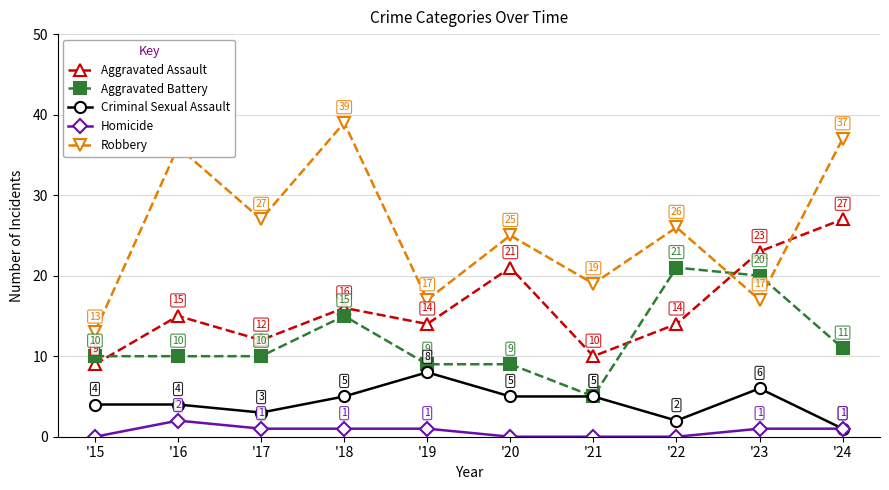

Reading left to right, list all the values displayed in this chart.

Aggravated Assault: '15=9	'16=15	'17=12	'18=16	'19=14	'20=21	'21=10	'22=14	'23=23	'24=27
Aggravated Battery: '15=10	'16=10	'17=10	'18=15	'19=9	'20=9	'21=5	'22=21	'23=20	'24=11
Criminal Sexual Assault: '15=4	'16=4	'17=3	'18=5	'19=8	'20=5	'21=5	'22=2	'23=6	'24=1
Homicide: '15=0	'16=2	'17=1	'18=1	'19=1	'20=0	'21=0	'22=0	'23=1	'24=1
Robbery: '15=13	'16=36	'17=27	'18=39	'19=17	'20=25	'21=19	'22=26	'23=17	'24=37